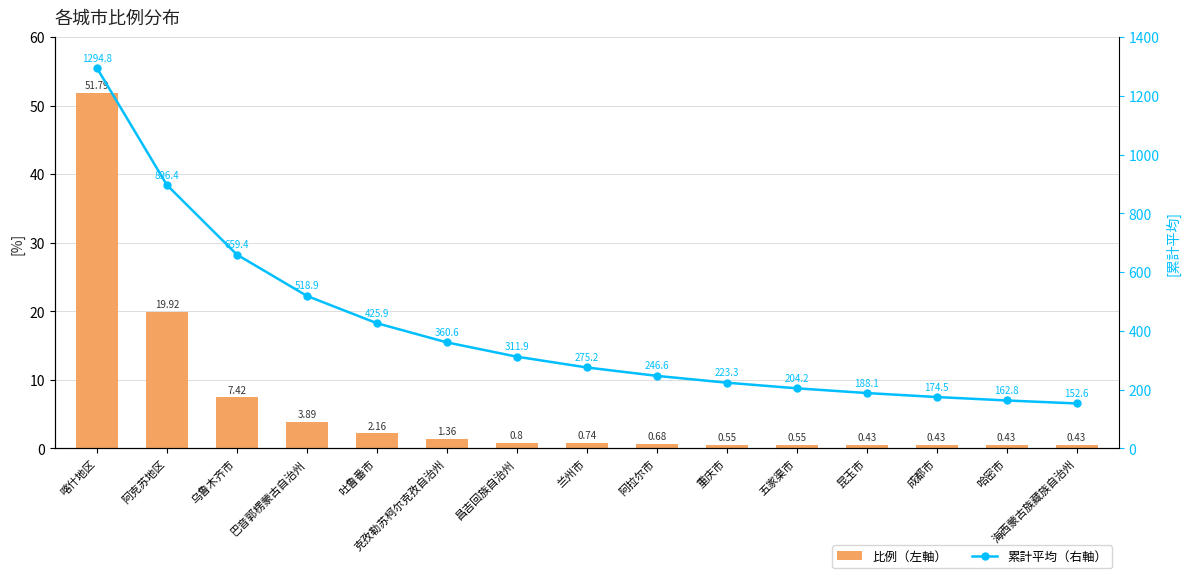

At which category does the chart reach its peak across all series?

喀什地区